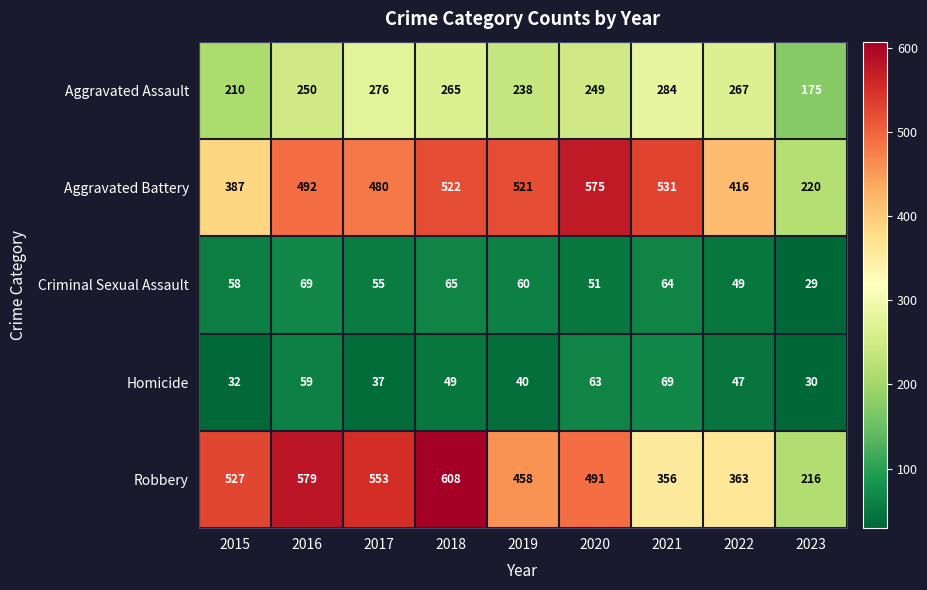

At which label is Homicide closest to 49?

2018